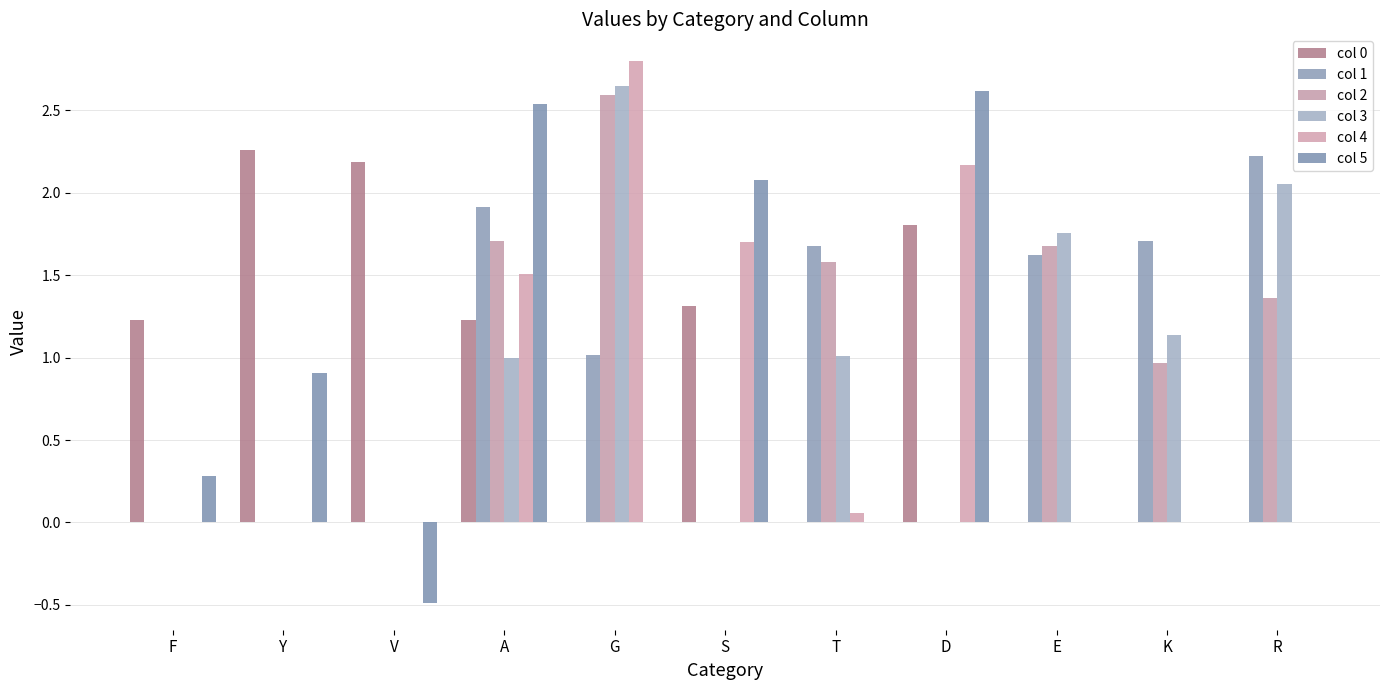

Is it true that col 2 equals 1.6 at T?

True